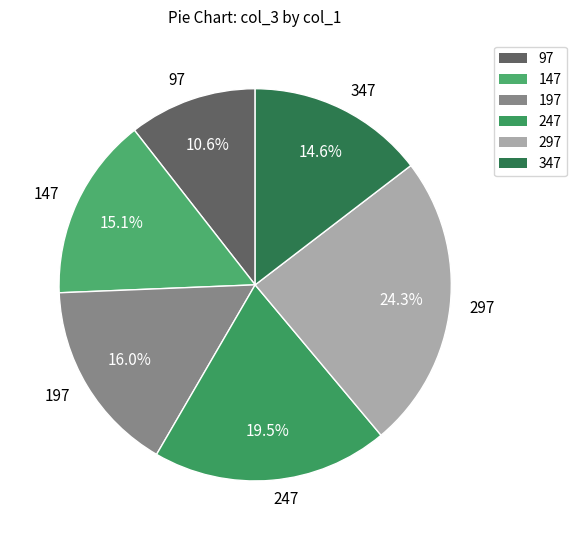

How many segments does this pie chart have?

6